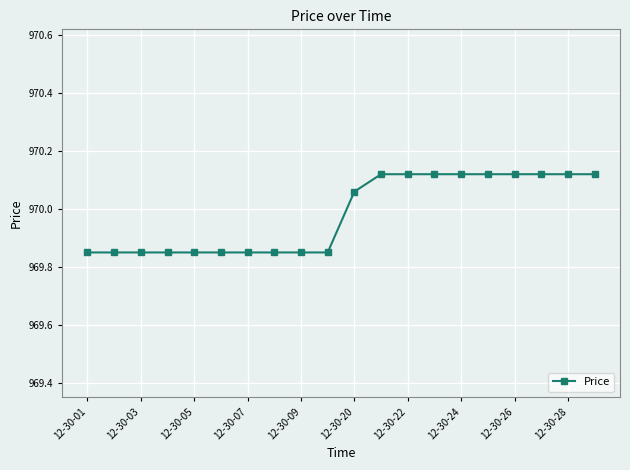

What is the average value?

970.0